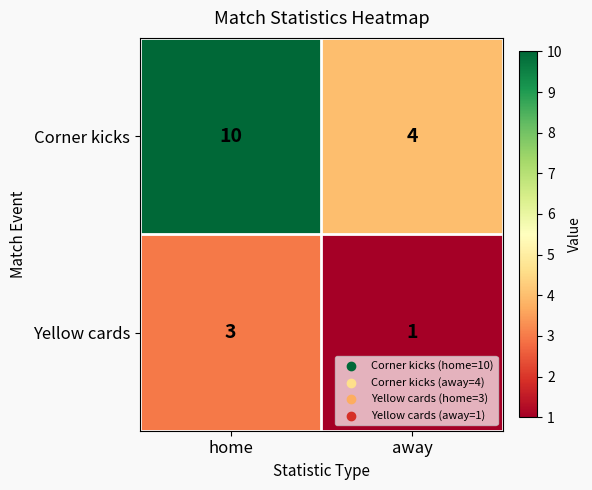

Which category has the lowest value across all series?

away